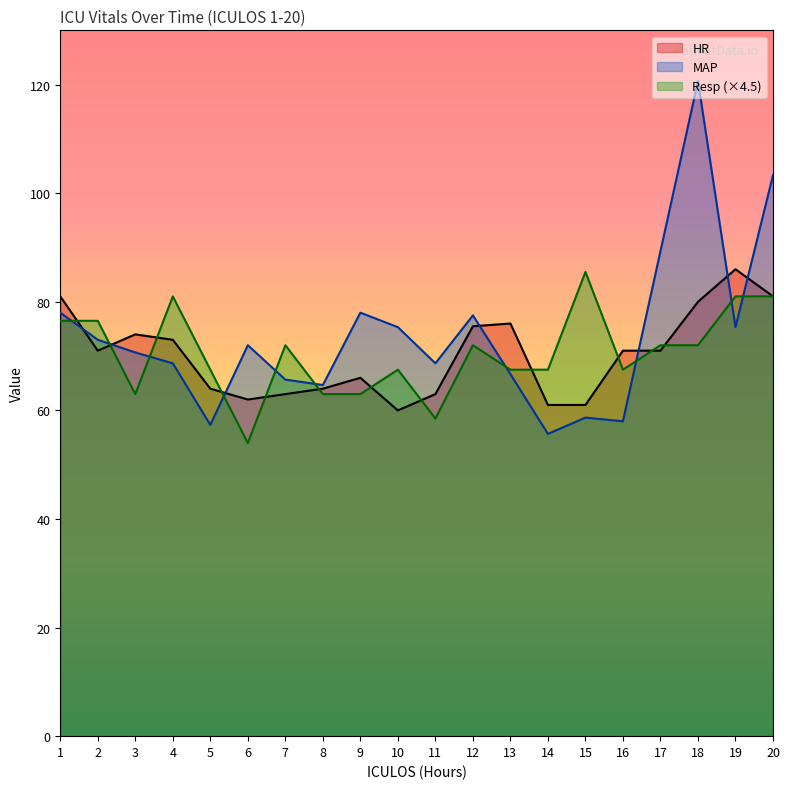

What is the value of the HR point at the 14th from the left?

61.0